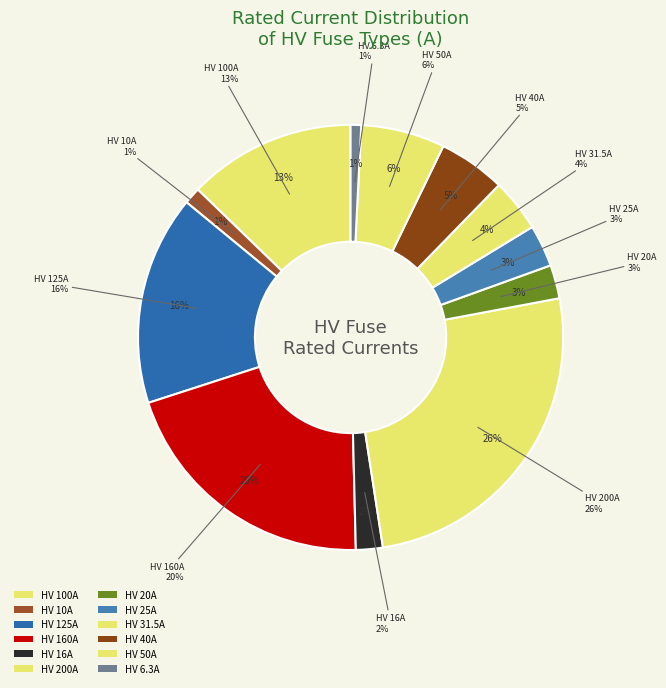

Combined, do HV 10A and HV 16A account for over 50%?

No